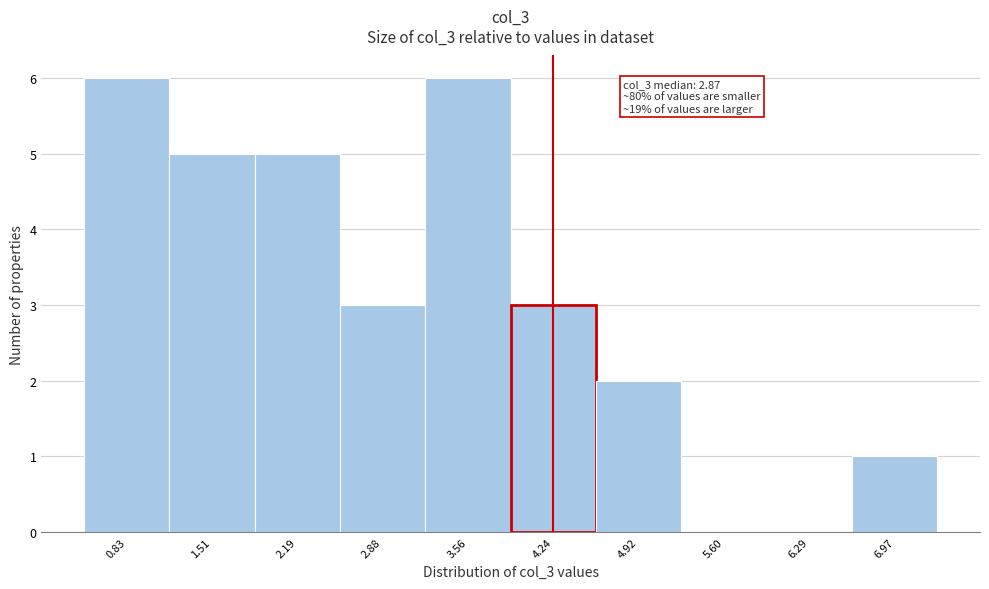

Reading left to right, list all the values displayed in this chart.

0.83=6	1.51=5	2.19=5	2.88=3	3.56=6	4.24=3	4.92=2	5.60=0	6.29=0	6.97=1